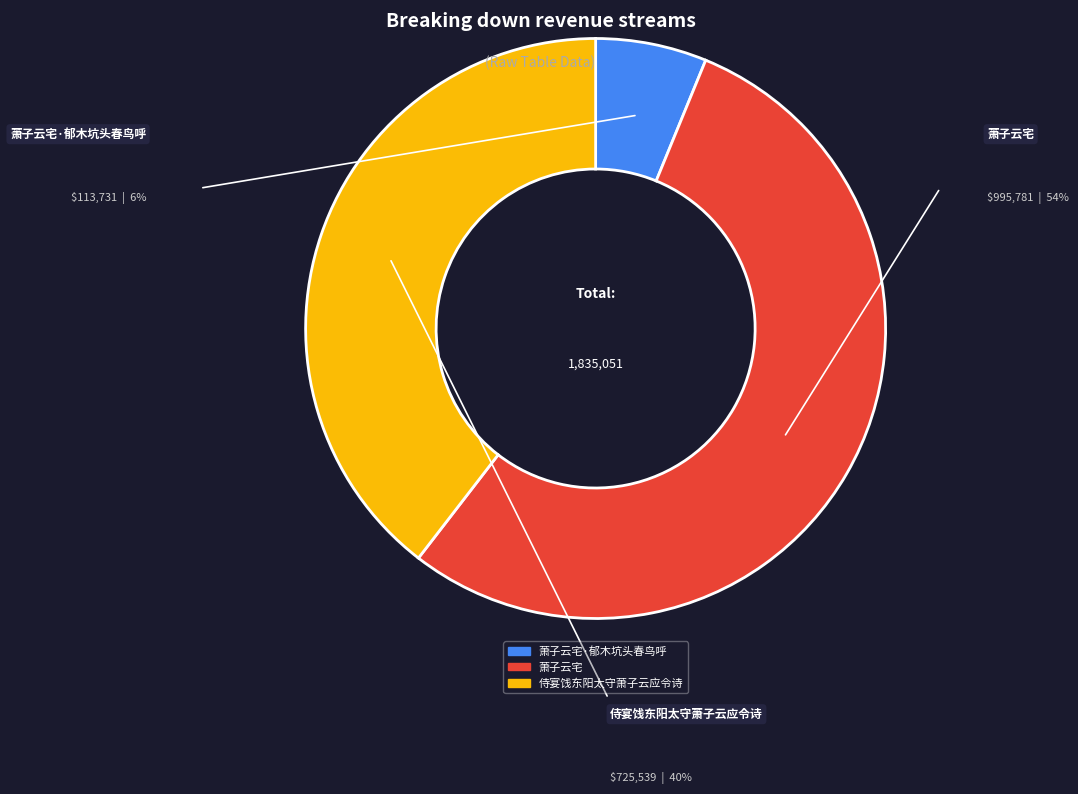

Is there a majority slice in this chart?

Yes